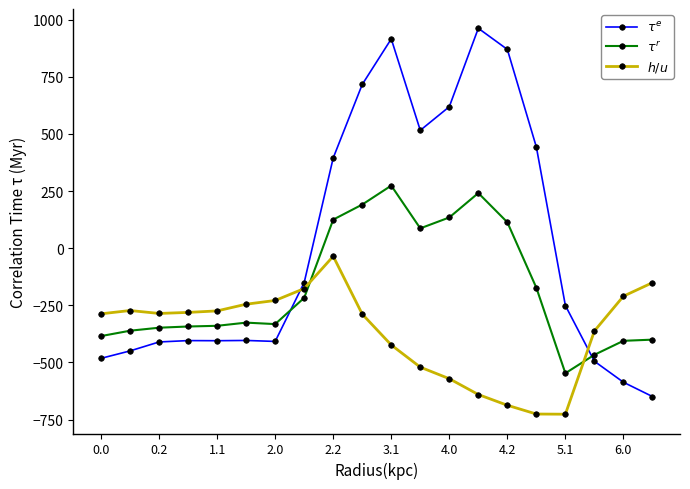

What is the difference between the highest and lowest values at 2.0?

179.2